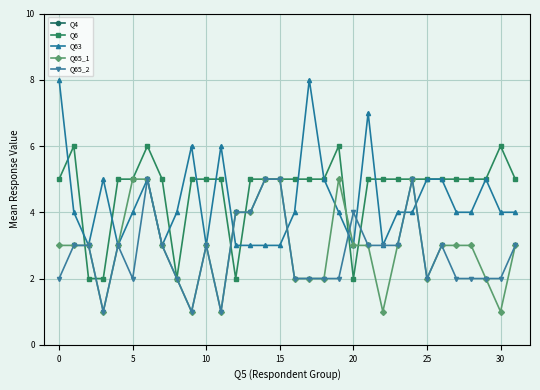

What are all the series names shown in the legend?

Q4, Q6, Q63, Q65_1, Q65_2